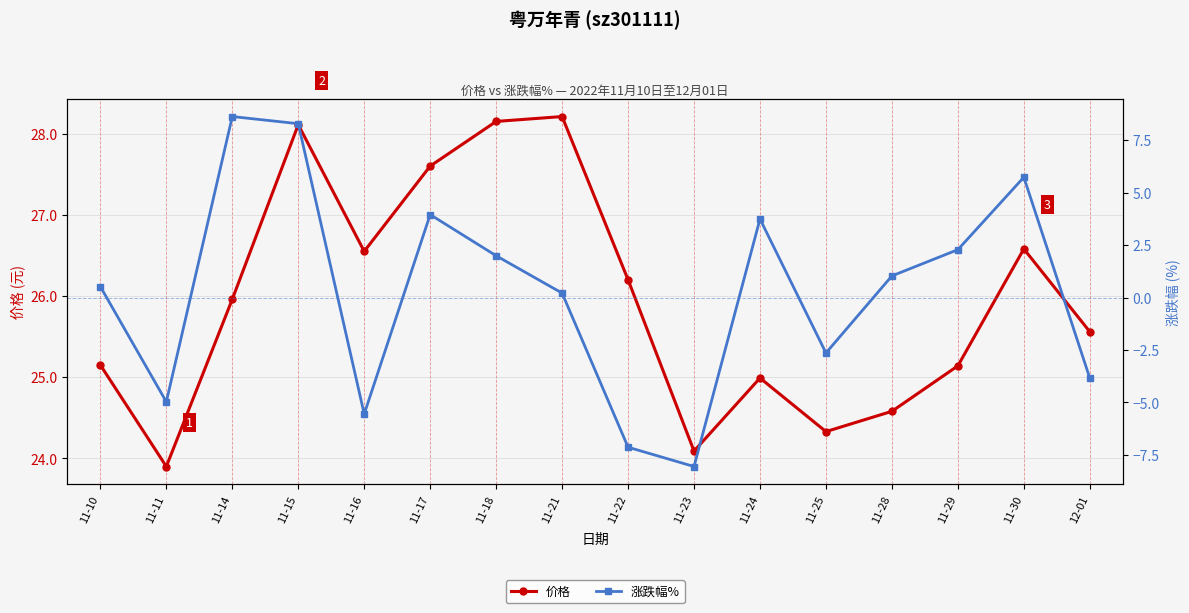

What is the label of the 3rd point from the left?

11-14